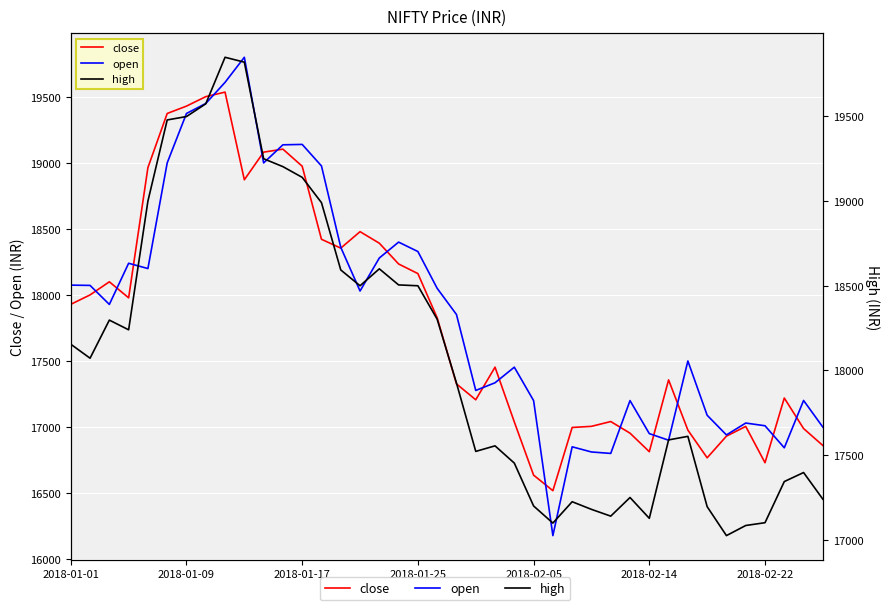

What is the difference between the highest and lowest values at 15?

470.0